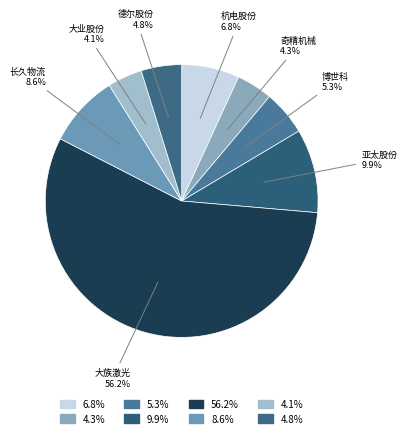

Which has a higher value, 长久物流 or 杭电股份?

长久物流